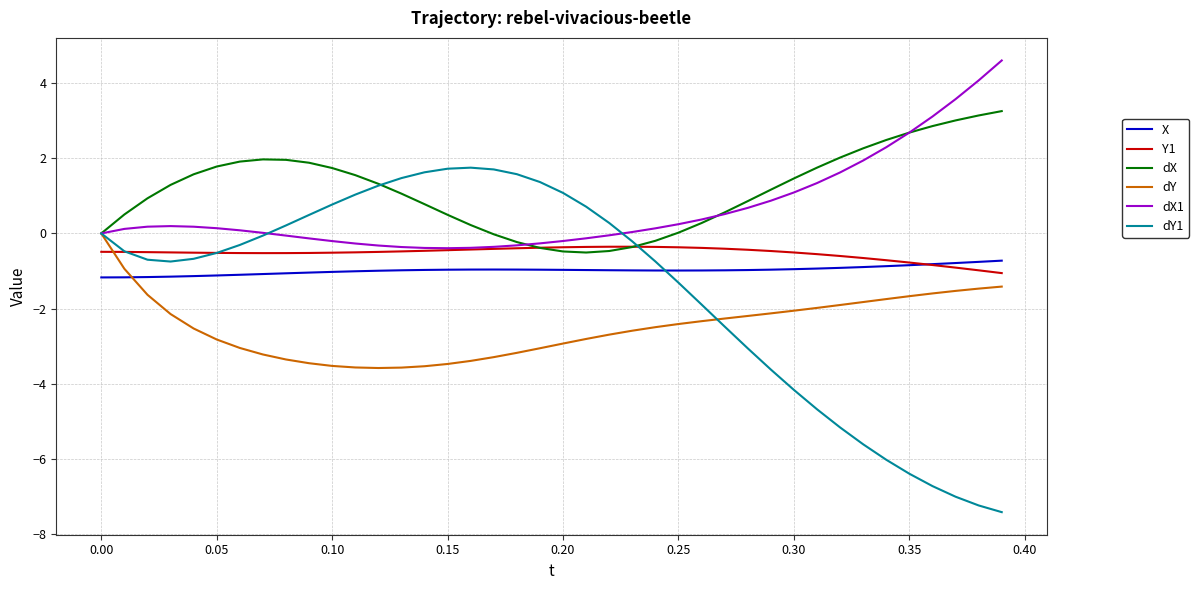

What is the greatest value displayed?

4.6